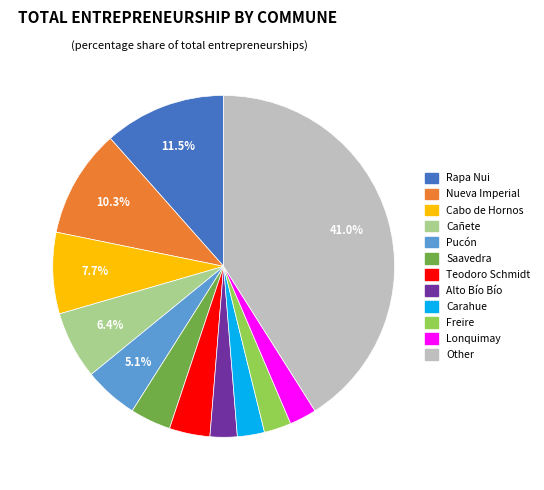

To the nearest percent, what portion does Pucón represent?

5%